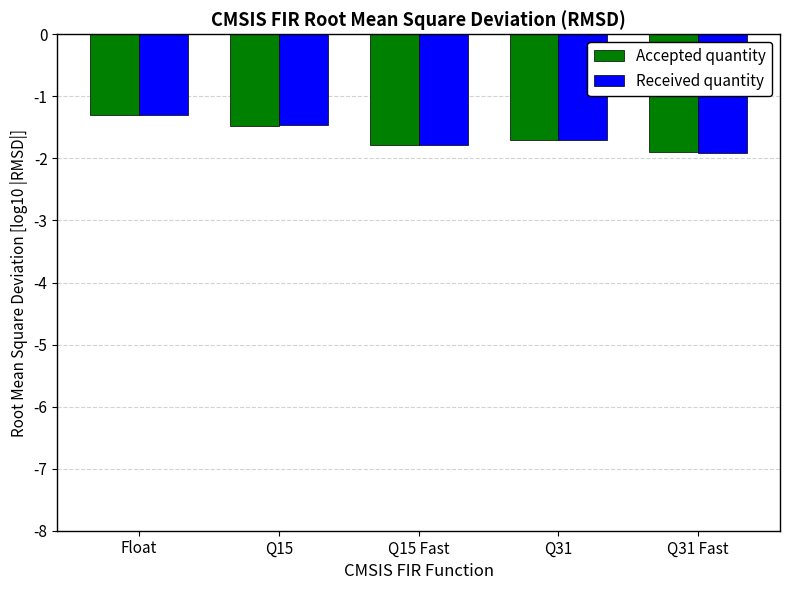

Where is Received quantity nearest to the value -1?

Float